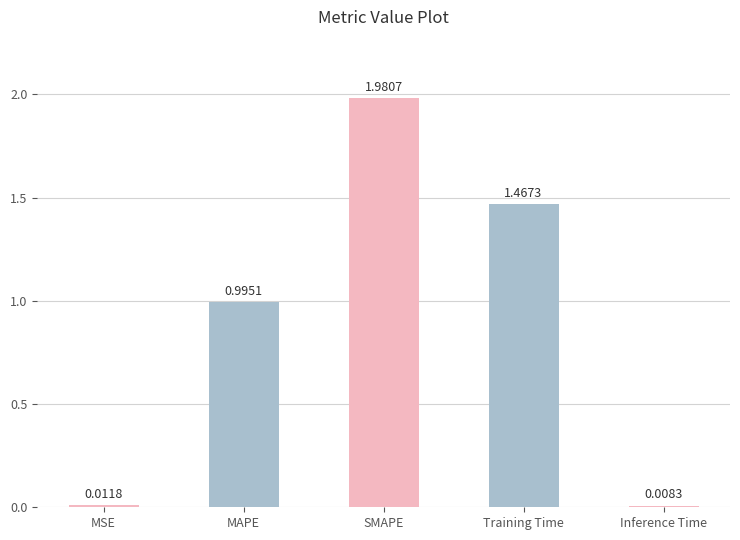

What is the average value?

0.9